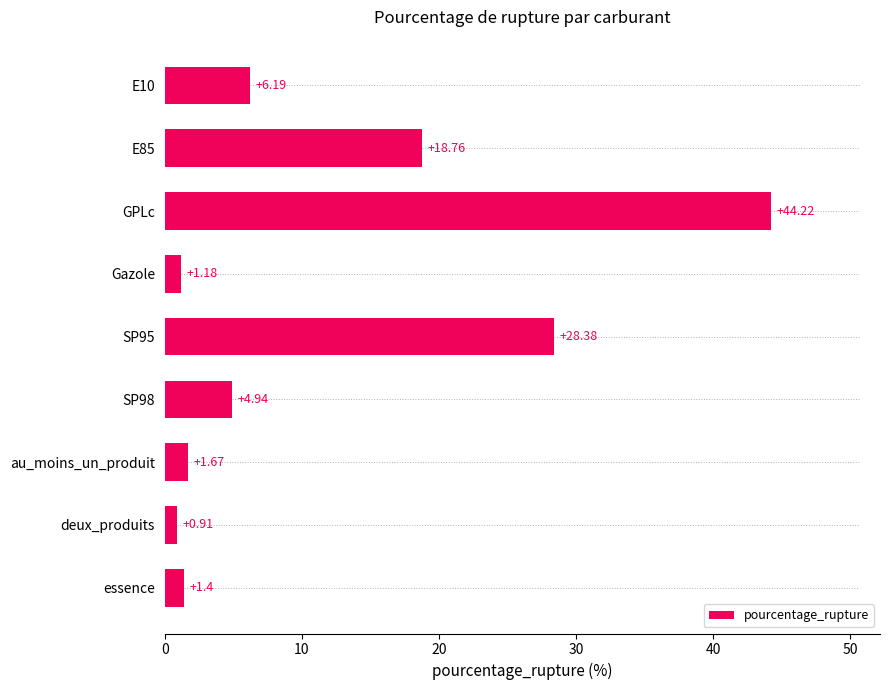

Rank the categories by value from highest to lowest.

GPLc, SP95, E85, E10, SP98, au_moins_un_produit, essence, Gazole, deux_produits